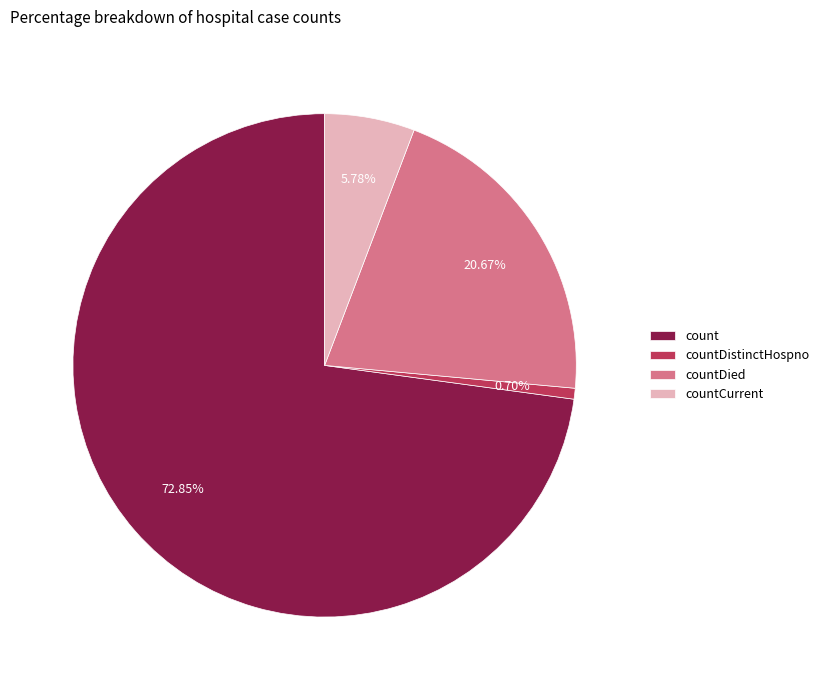

To the nearest percent, what is the difference between the countDistinctHospno and countDied slice percentages?

20%